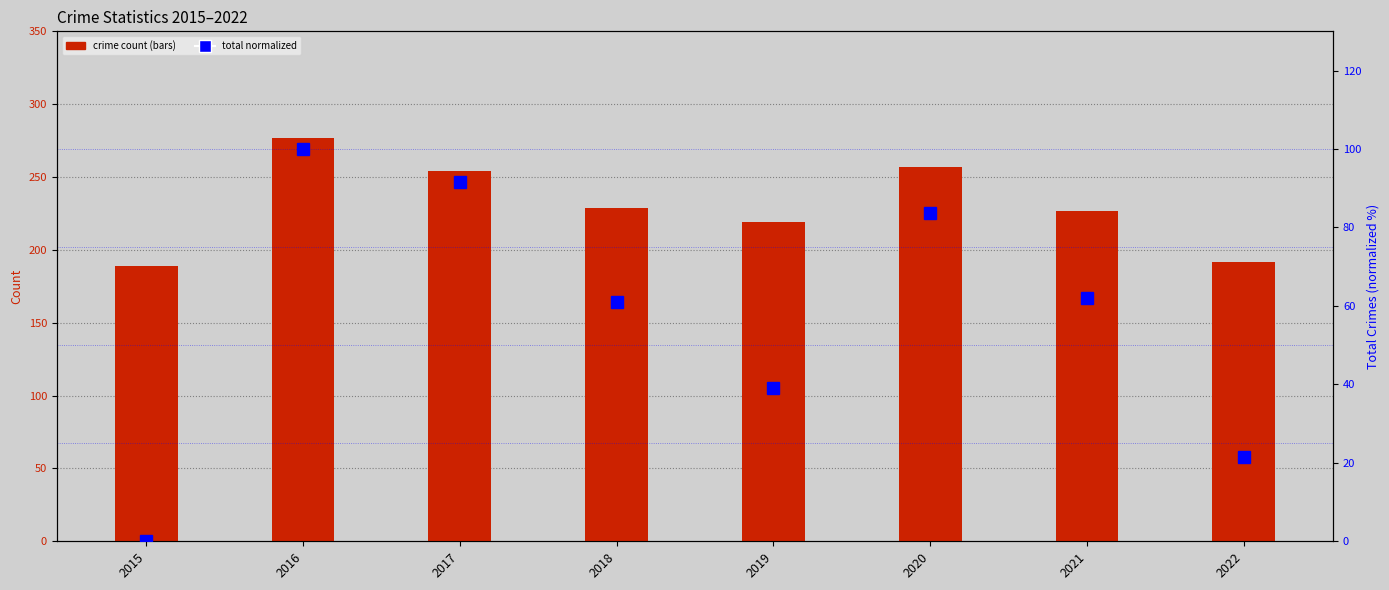

List the labels in order of Robbery value, largest first.

2016, 2017, 2020, 2015, 2018, 2019, 2022, 2021